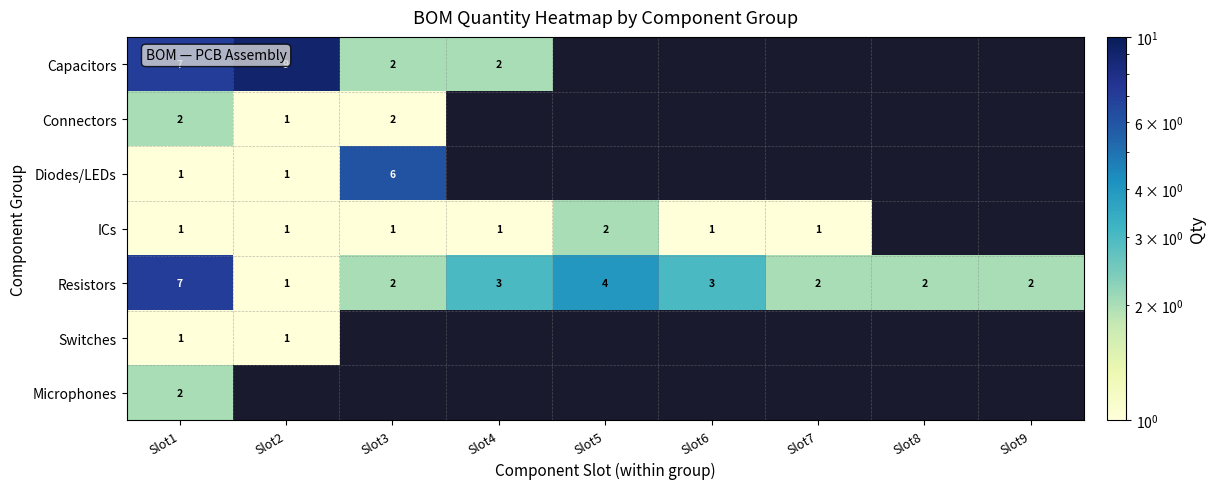

True or false: Resistors has a value of 7 at Slot1.

True